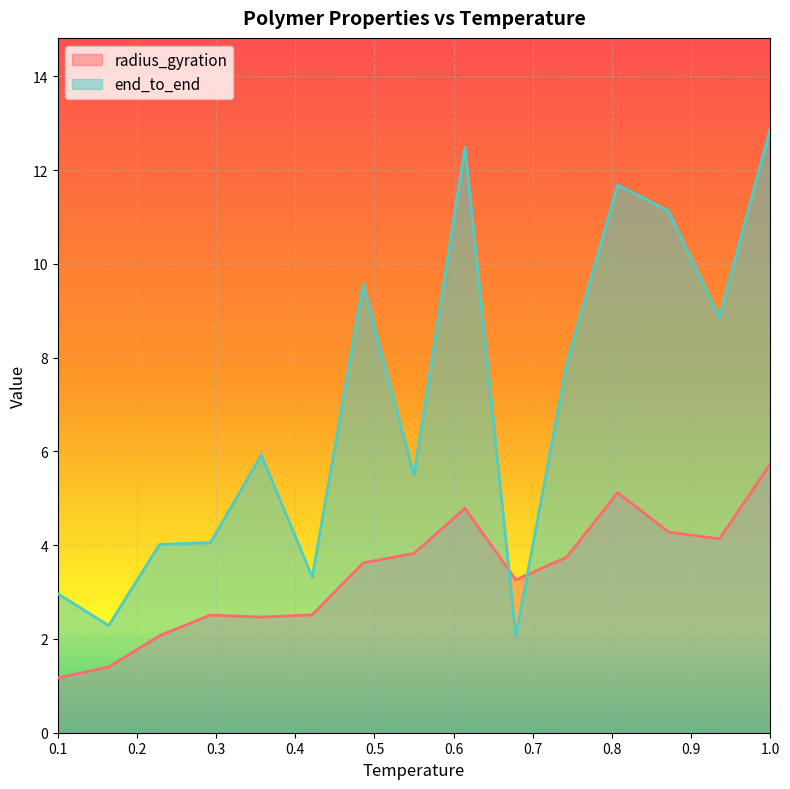

Reading left to right, what are all the values shown in this chart?

radius_gyration: 0.1=1.2	0.1642857142857143=1.4	0.2285714285714286=2.1	0.2928571428571429=2.5	0.3571428571428572=2.5	0.4214285714285715=2.5	0.48571428571428577=3.6	0.55=3.8	0.6142857142857143=4.8	0.6785714285714286=3.3	0.7428571428571429=3.7	0.8071428571428572=5.1	0.8714285714285716=4.3	0.9357142857142858=4.1	1.0=5.7
end_to_end: 0.1=3.0	0.1642857142857143=2.3	0.2285714285714286=4.0	0.2928571428571429=4.1	0.3571428571428572=5.9	0.4214285714285715=3.3	0.48571428571428577=9.6	0.55=5.5	0.6142857142857143=12.5	0.6785714285714286=2.1	0.7428571428571429=7.9	0.8071428571428572=11.7	0.8714285714285716=11.1	0.9357142857142858=8.9	1.0=12.9